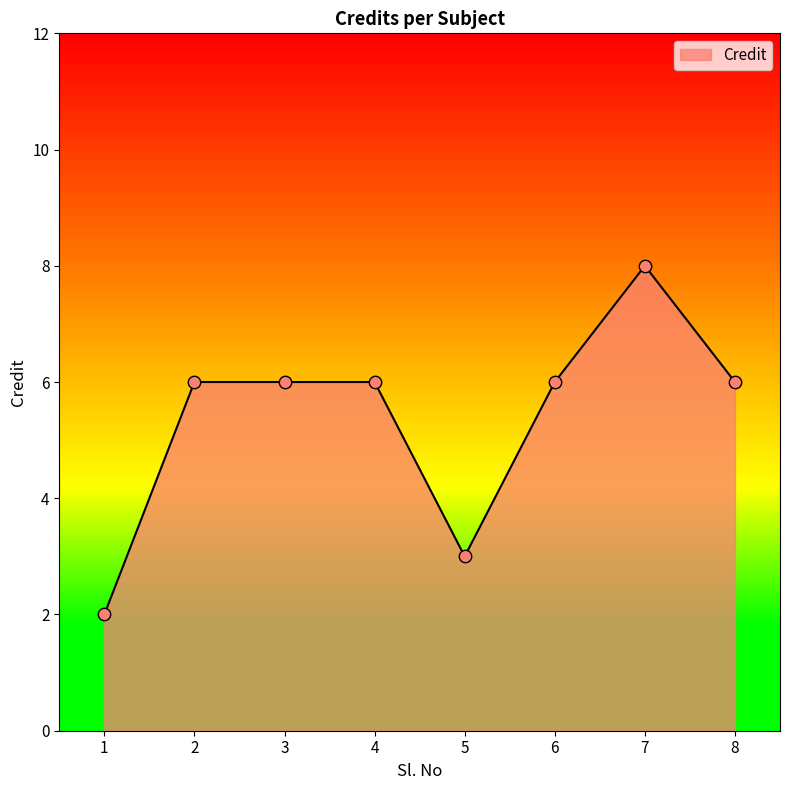

Which has a higher value, 7 or 3?

7